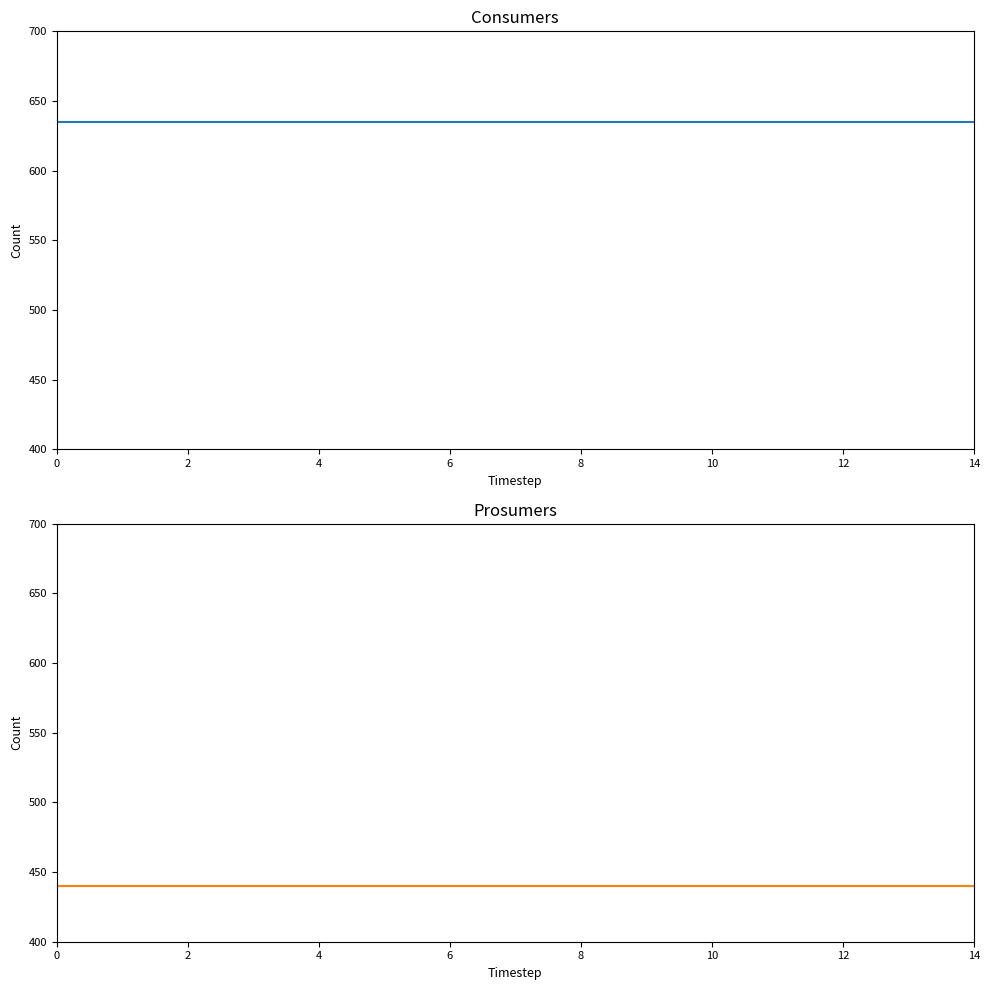

Reading left to right, list all the values displayed in this chart.

Consumers: 635	635	635	635	635	635	635	635	635	635	635	635	635	635	635
Prosumers: 440	440	440	440	440	440	440	440	440	440	440	440	440	440	440